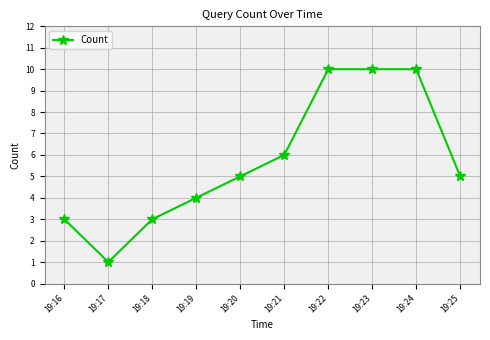

Is it true that the value at 19:25 is 5?

True